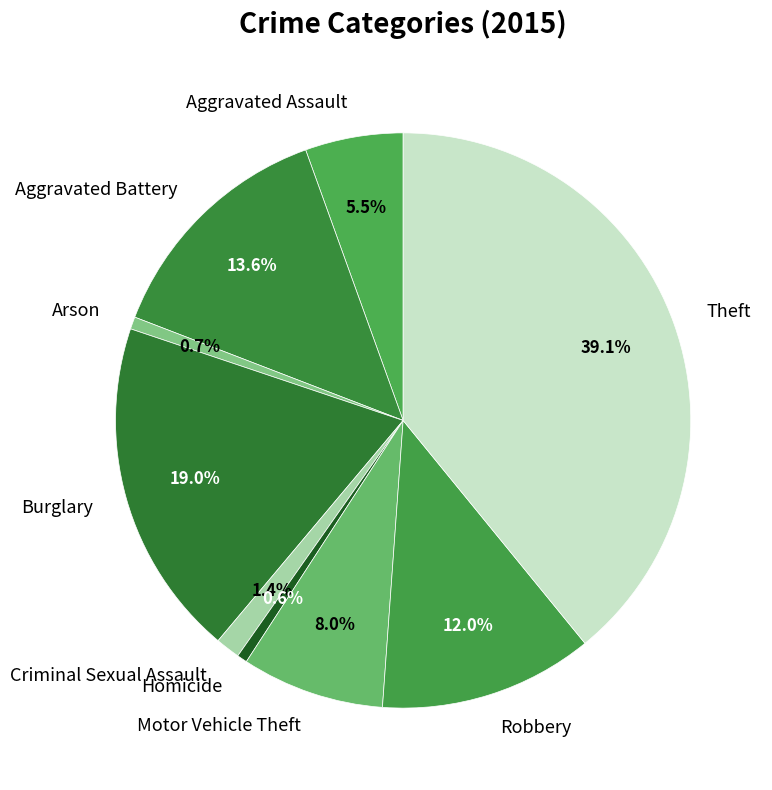

Does any single category account for the majority?

No